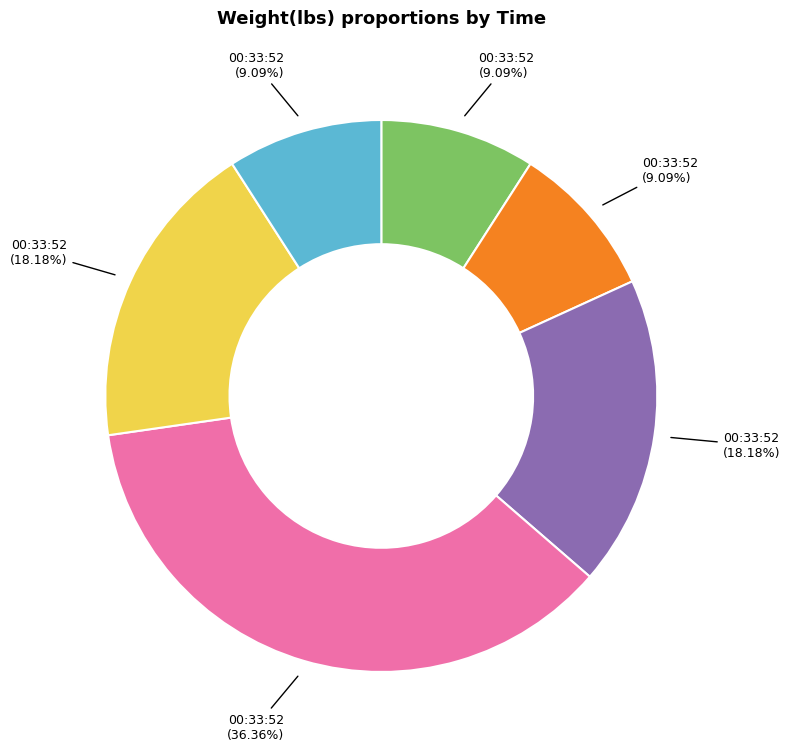

Is there a majority slice in this chart?

No